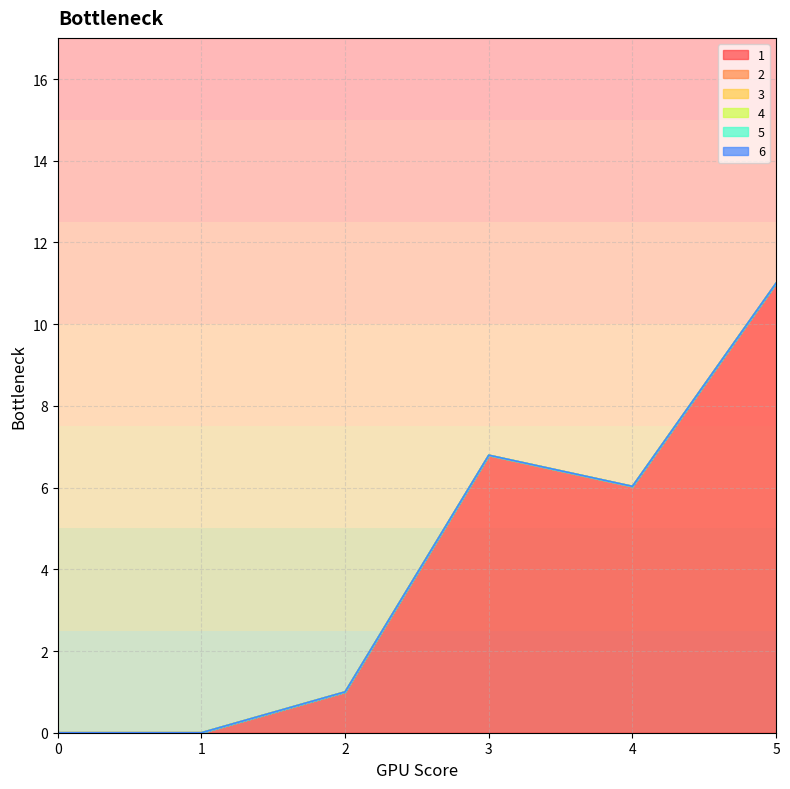

Reading right to left, extract all data points from this chart.

1: 5=11.0	4=6.0	3=6.8	2=1.0	1=0.0	0=0.0
2: 5=0.0	4=0.0	3=0.0	2=0.0	1=0.0	0=0.0
3: 5=0.0	4=0.0	3=0.0	2=0.0	1=0.0	0=0.0
4: 5=0.0	4=0.0	3=0.0	2=0.0	1=0.0	0=0.0
5: 5=0.0	4=0.0	3=0.0	2=0.0	1=0.0	0=0.0
6: 5=0.0	4=0.0	3=0.0	2=0.0	1=0.0	0=0.0